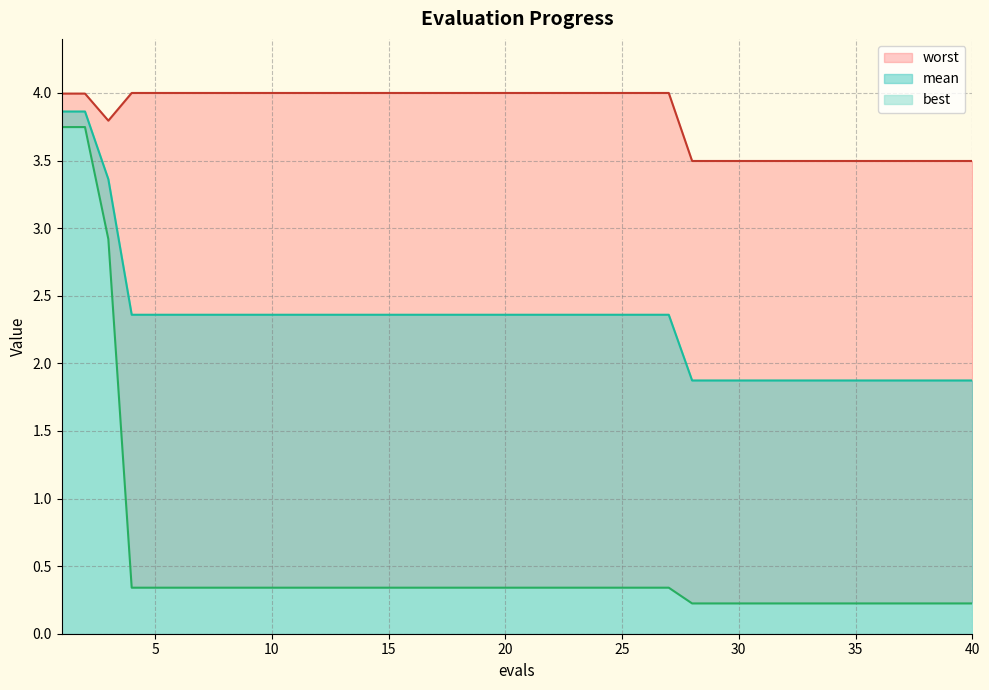

True or false: mean and worst intersect in this chart.

False